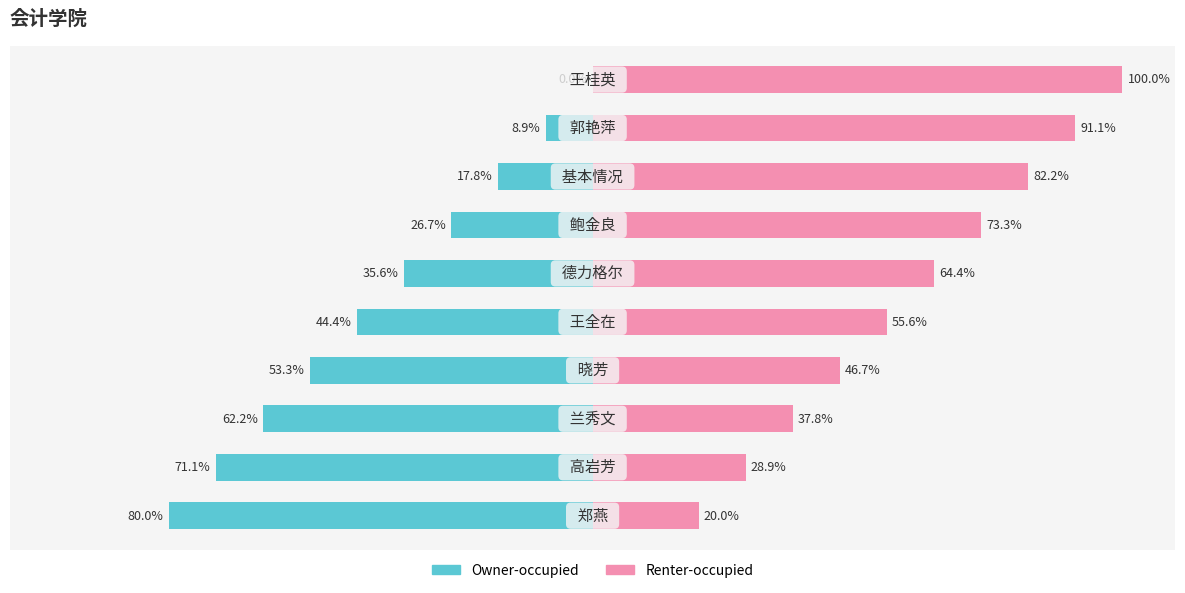

Where is col_0 (right) nearest to the value 60?

4